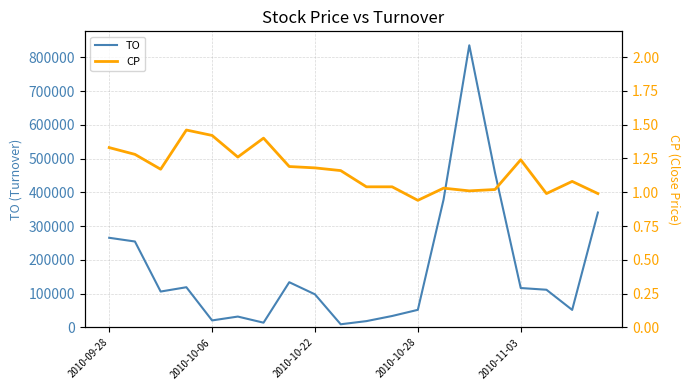

Which series has the widest spread of values?

TO